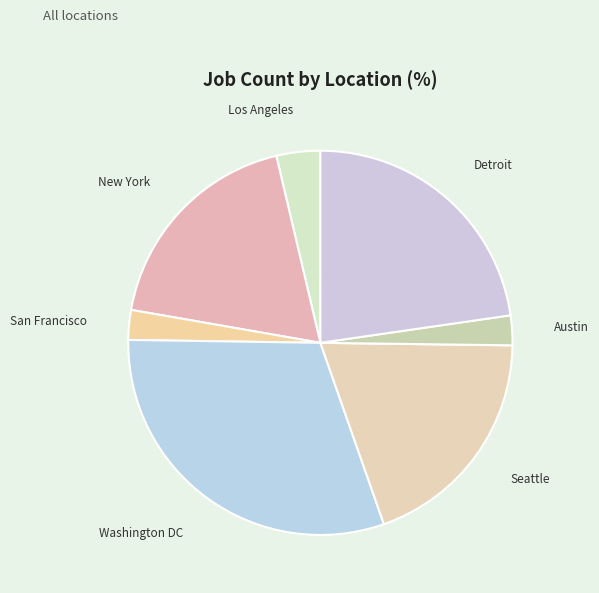

Is it true that New York is 8% of the pie?

False